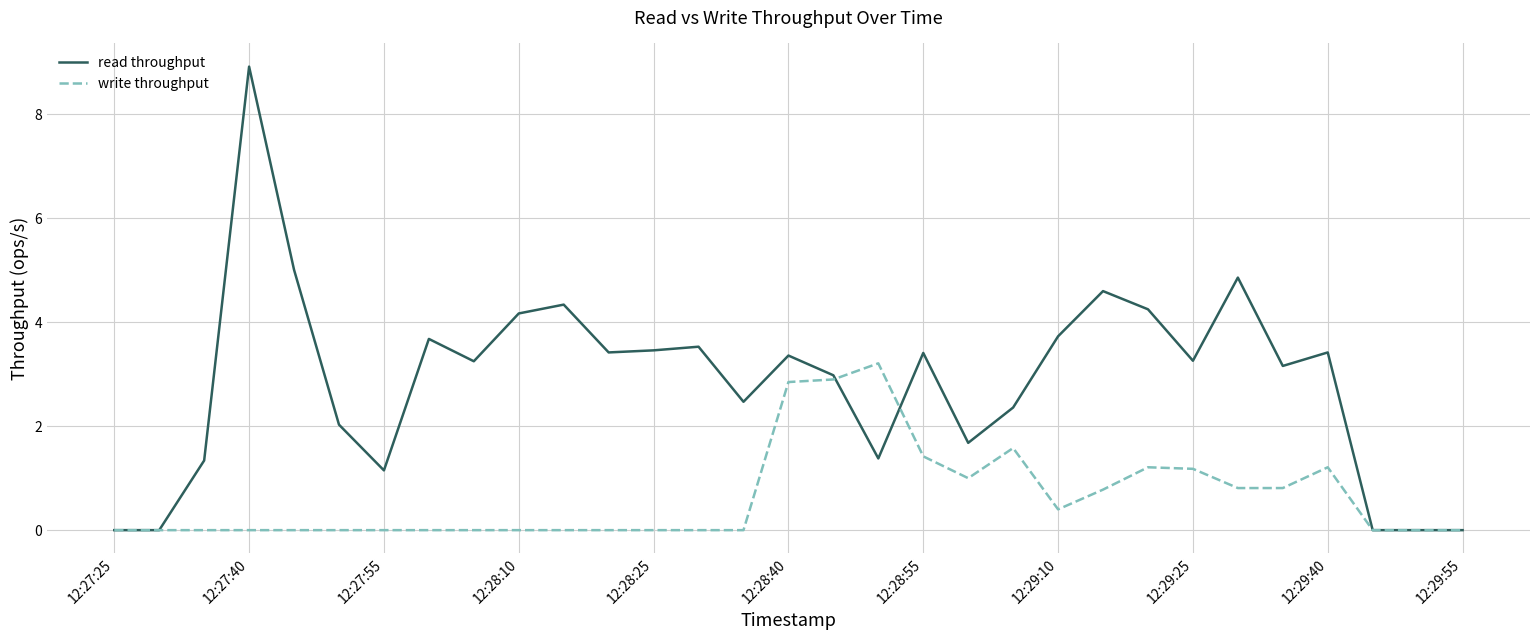

List the series in order of their overall mean, highest first.

read throughput, write throughput